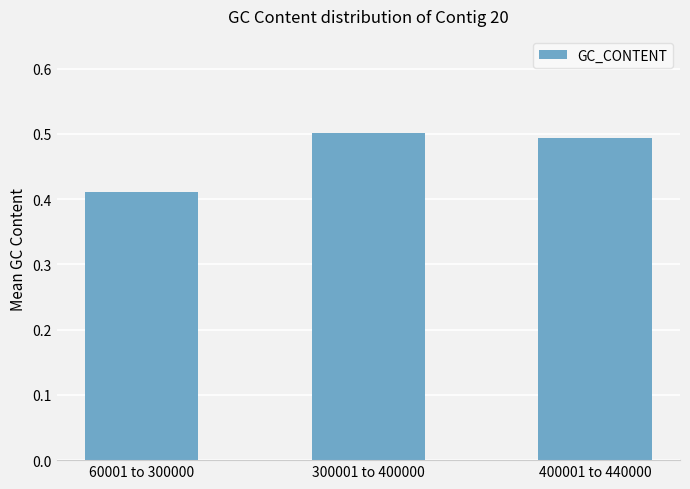

What is the average value?

0.5